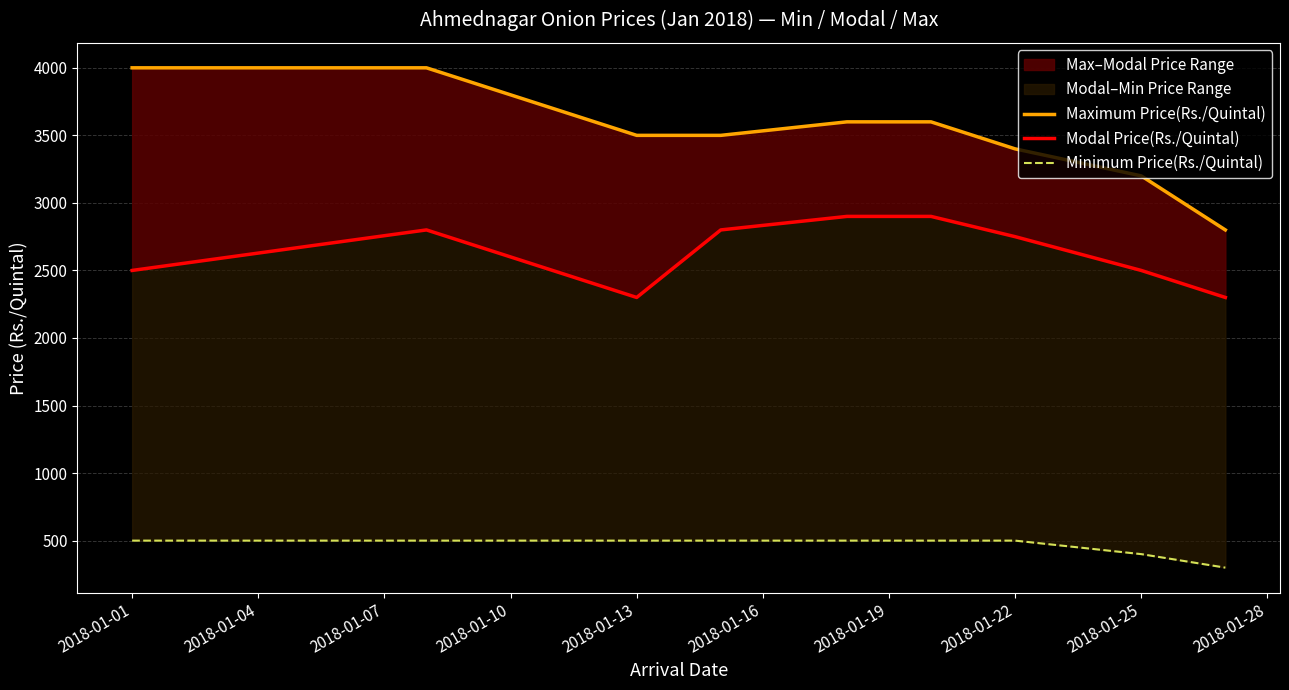

Reading left to right, list all the values displayed in this chart.

Maximum Price(Rs./Quintal): 4000	4000	3500	3500	3600	3600	3400	3200	2800
Modal Price(Rs./Quintal): 2500	2800	2300	2800	2900	2900	2750	2500	2300
Minimum Price(Rs./Quintal): 500	500	500	500	500	500	500	400	300